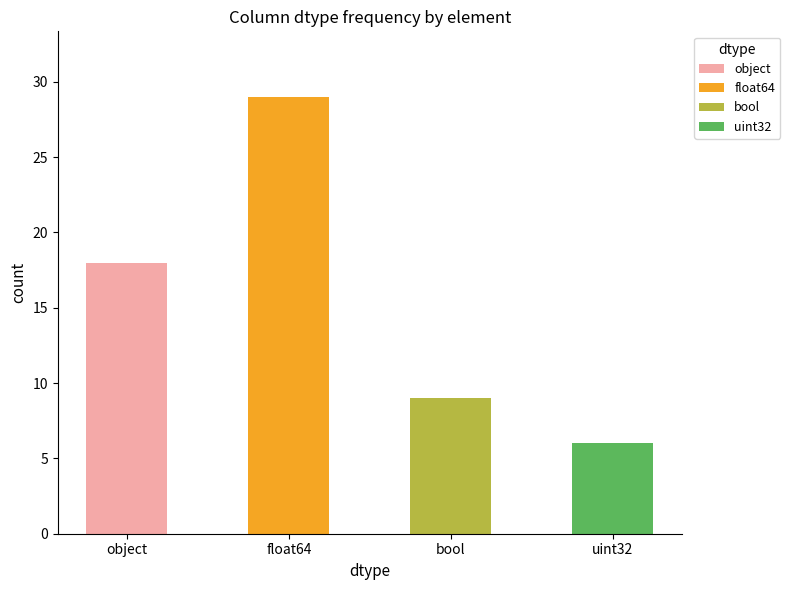

Are the bars horizontal?

No